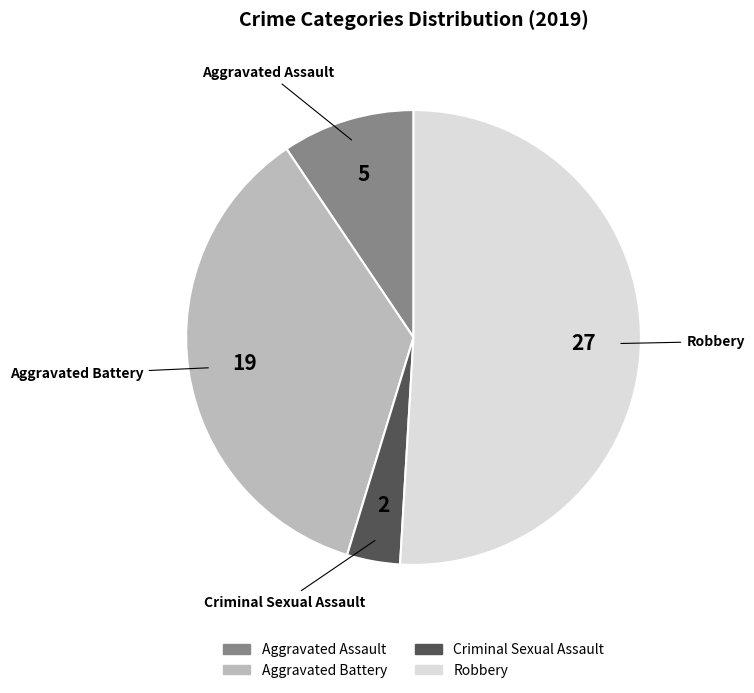

Is there any slice that represents more than half of the pie?

Yes